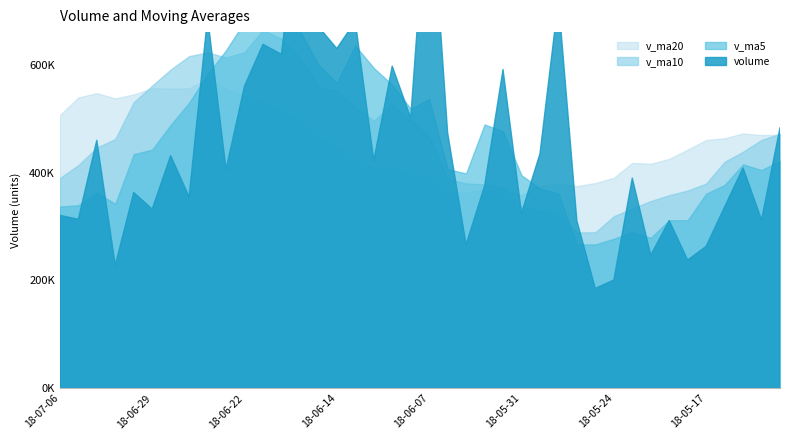

What is the total value across all series at 2018-06-25?

2204144.5